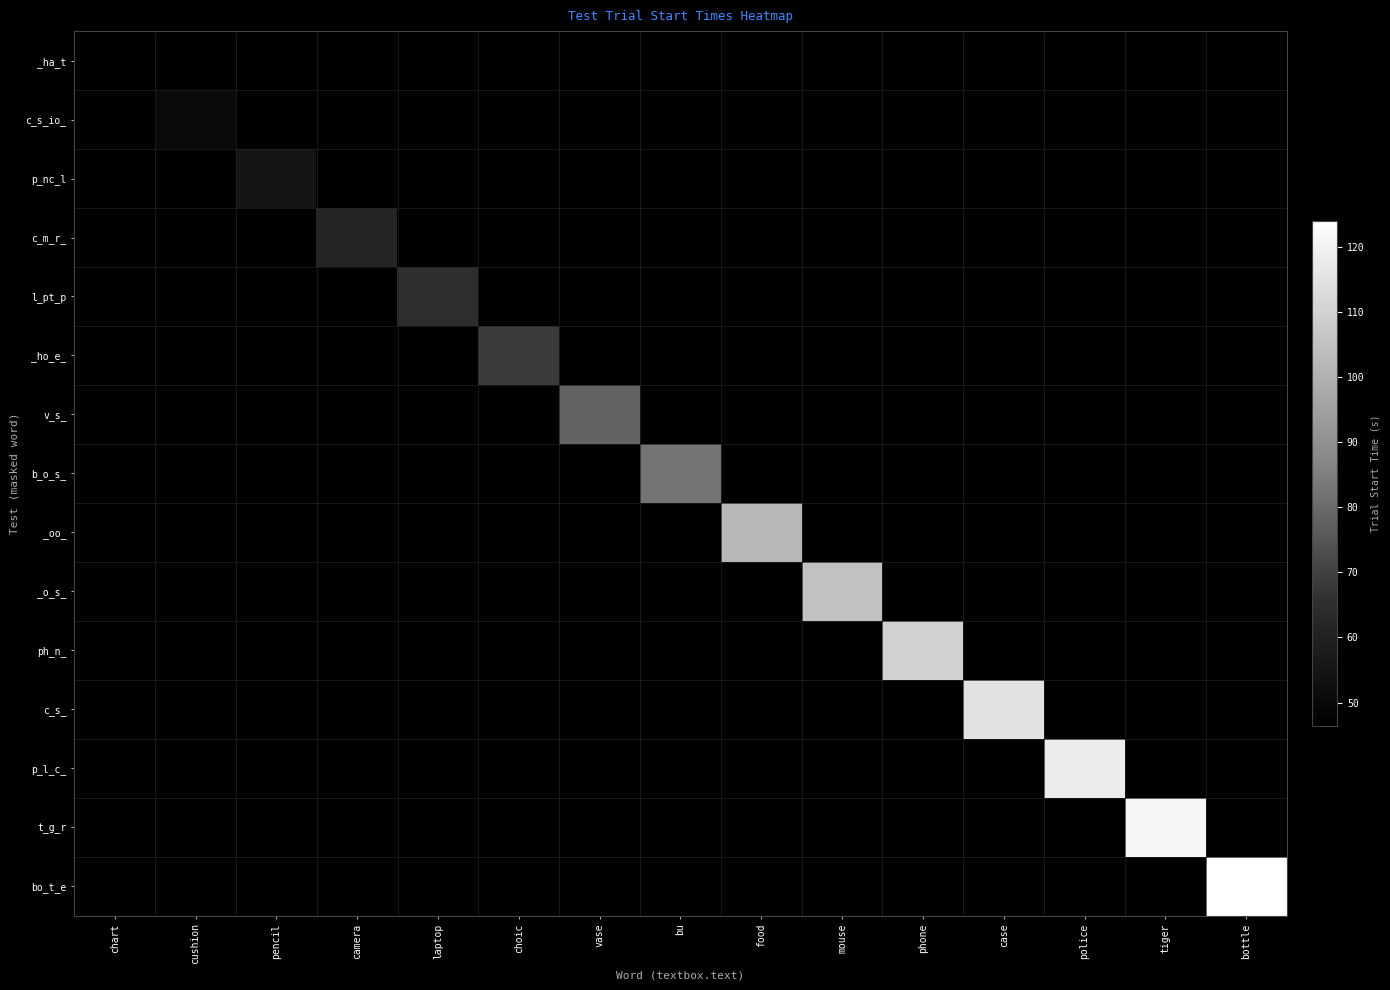

Rank the series at vase from lowest to highest value.

_ha_t, c_s_io_, p_nc_l, c_m_r_, l_pt_p, _ho_e_, v_s_, b_o_s_, _oo_, _o_s_, ph_n_, c_s_, p_l_c_, t_g_r, bo_t_e